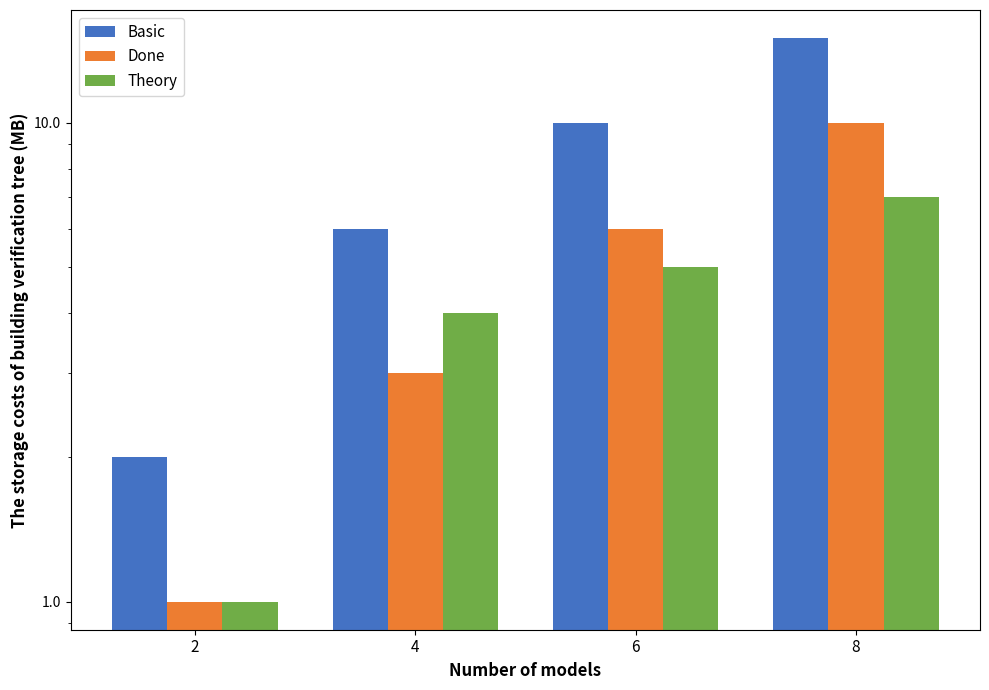

At 8, list the series in order from largest to smallest.

Basic, Done, Theory